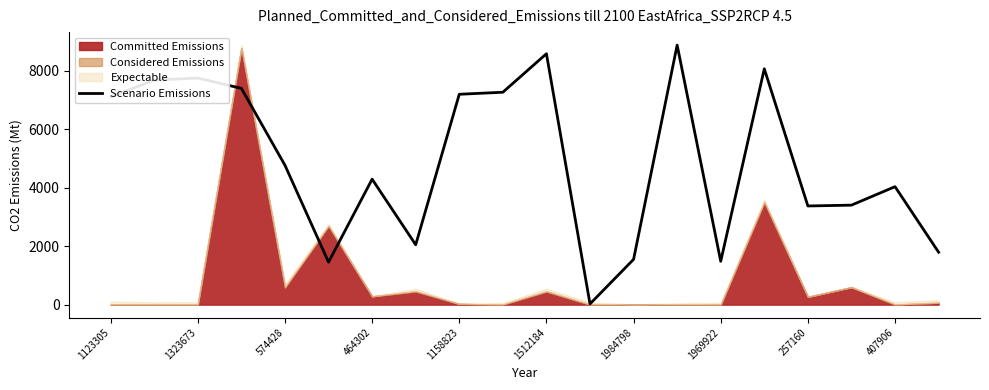

Which category has the lowest value across all series?

11